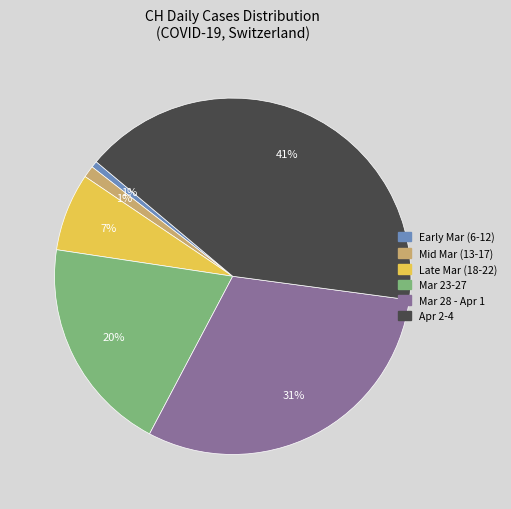

Is there any slice that represents more than half of the pie?

No